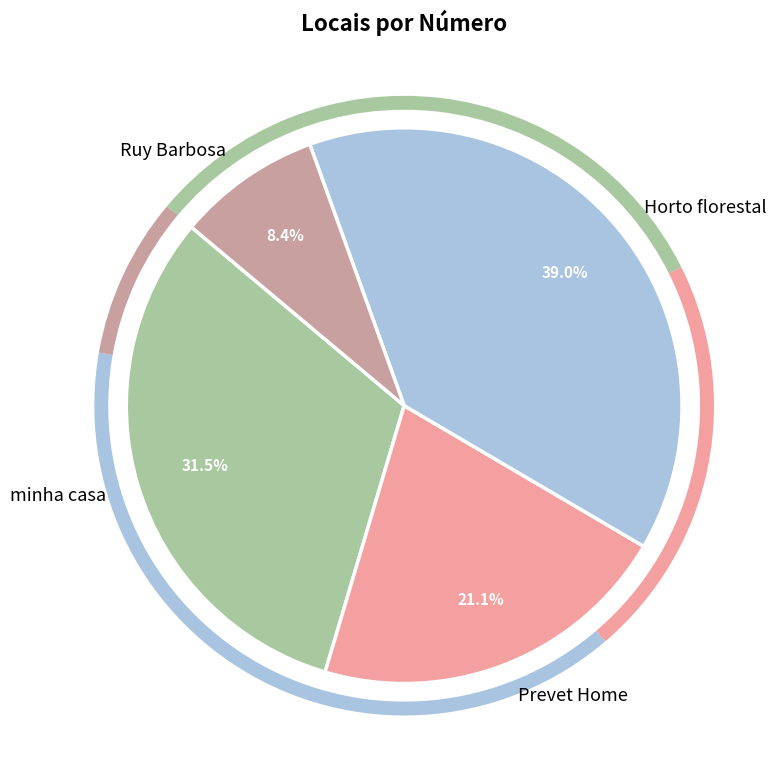

Which slice is the largest?

Horto florestal